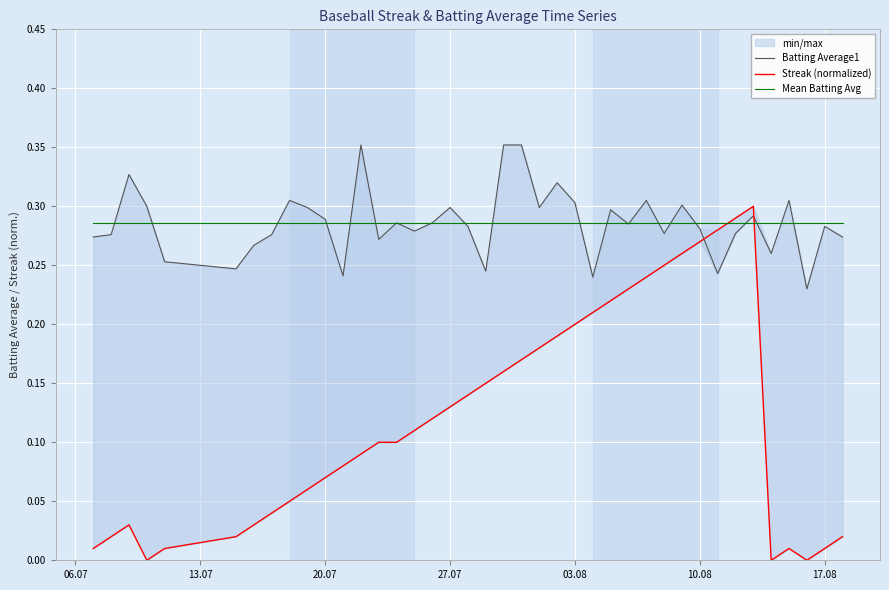

In Batting Average1, how many points are lower than both neighbors (excluding endpoints)?

12